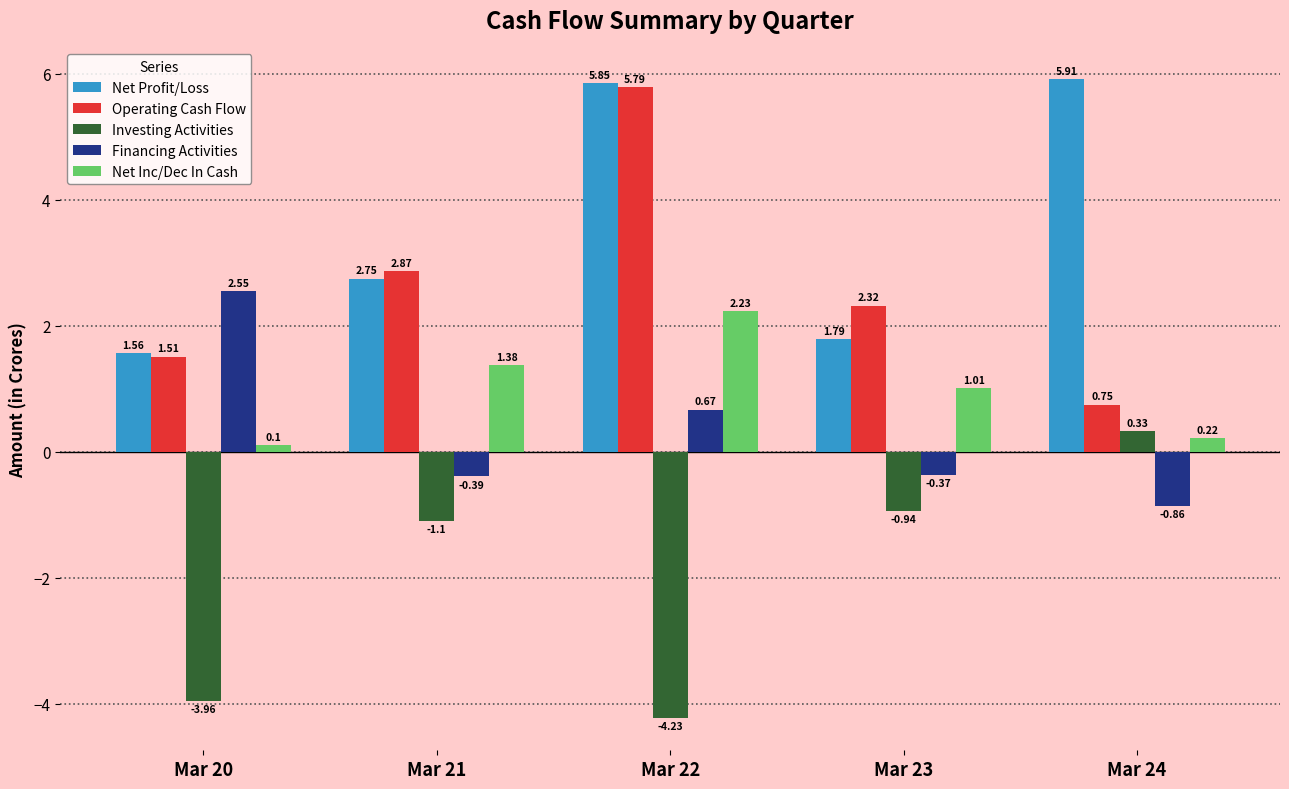

Which series has the widest spread of values?

Operating Cash Flow